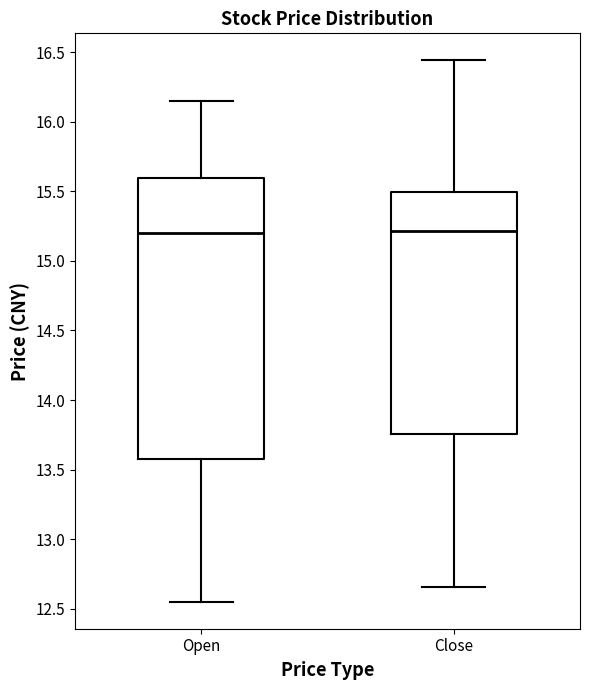

Which box is the tallest, from its lower edge to its upper edge?

Open